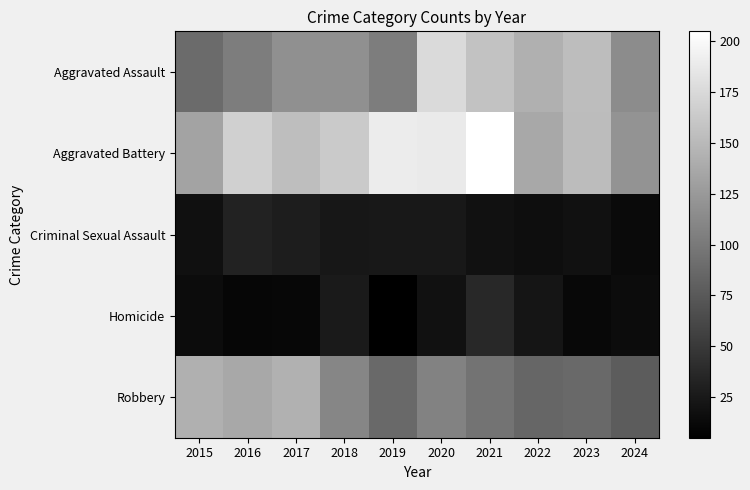

How many categories are shown in the chart?

10